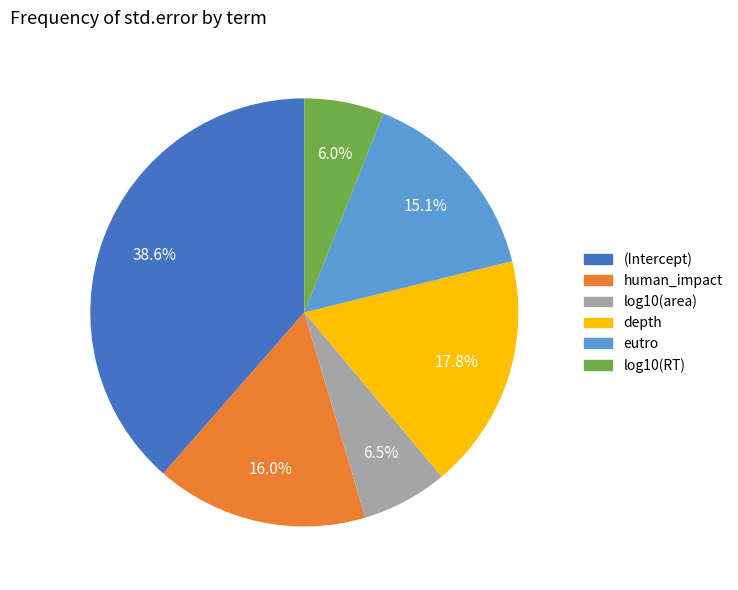

Is it true that log10(RT) is 1% of the pie?

False